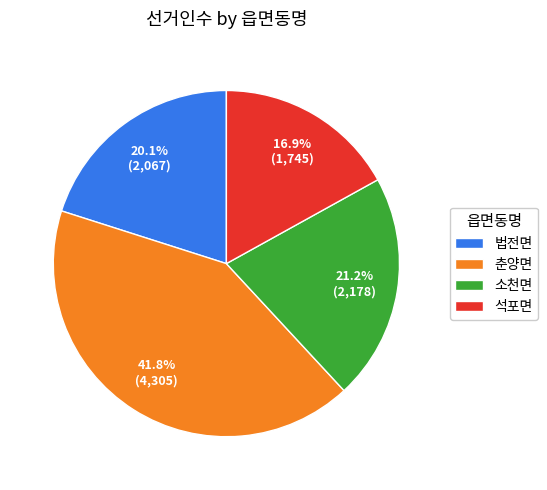

Rank the categories by value from highest to lowest.

춘양면, 소천면, 법전면, 석포면